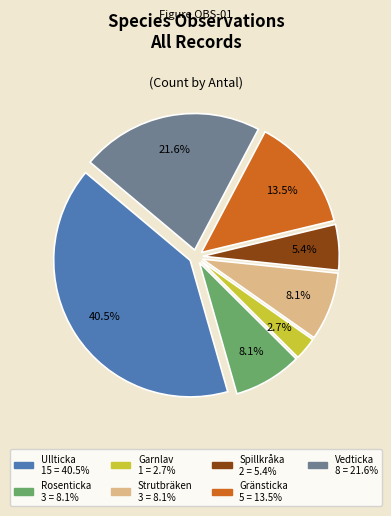

Is there any slice that represents more than half of the pie?

No